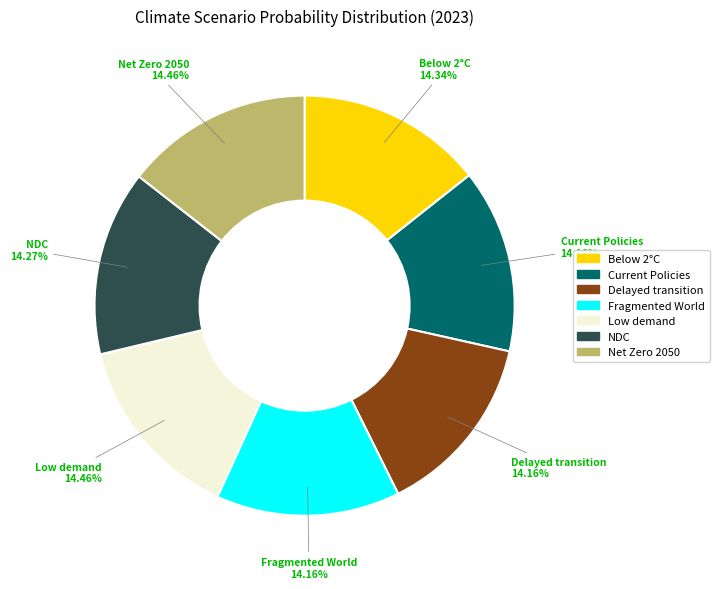

True or false: Low demand accounts for 24% of the total.

False